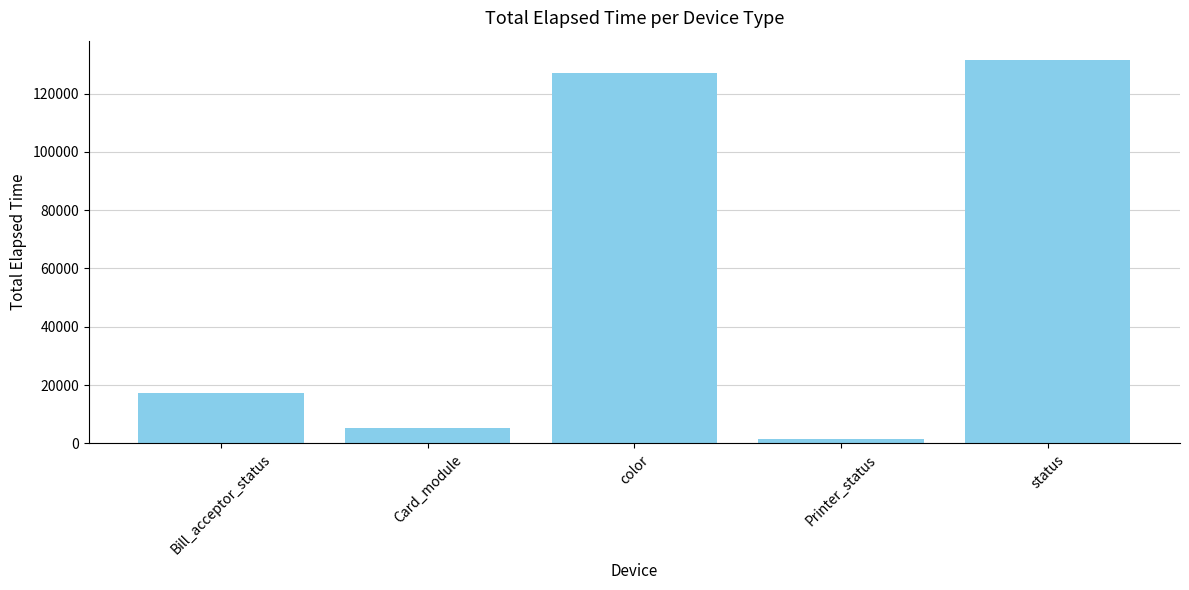

How many values are below 17267?

2